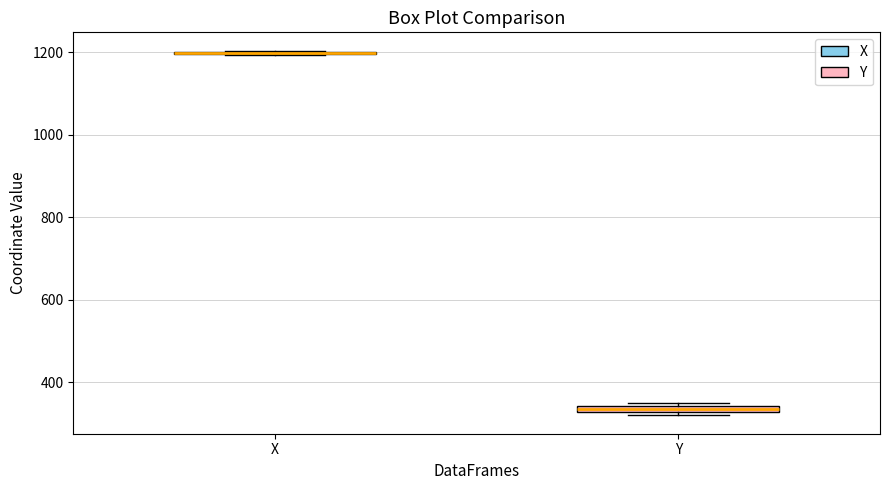

Where is the lower edge of the box for Y on the y-axis? The values are not printed on the chart, so give them approximately, as read against the axis.

320